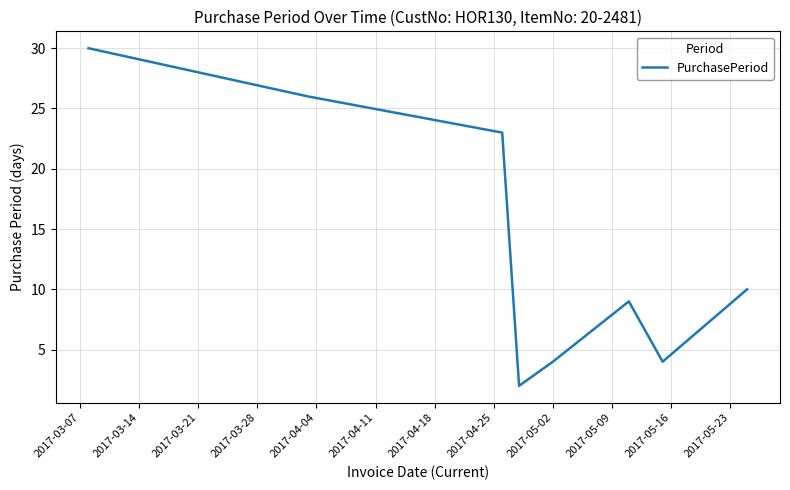

What is the greatest value displayed?

30